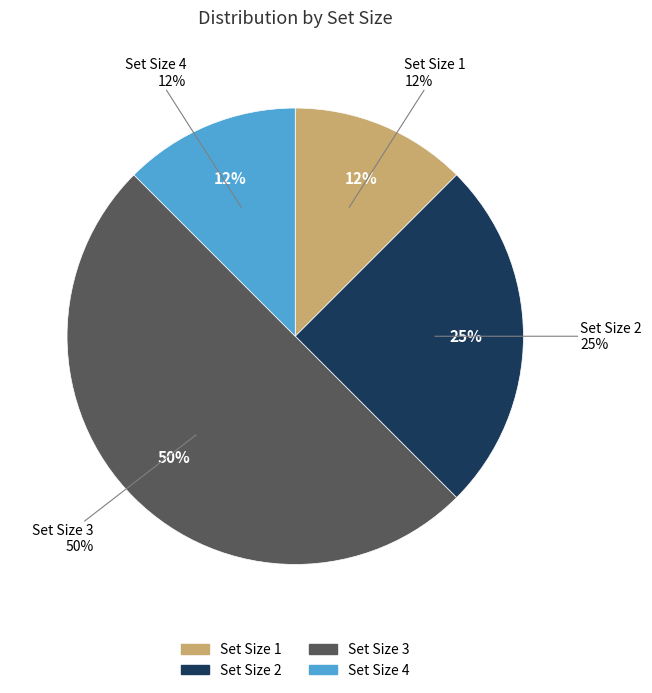

Is there any slice that represents more than half of the pie?

No